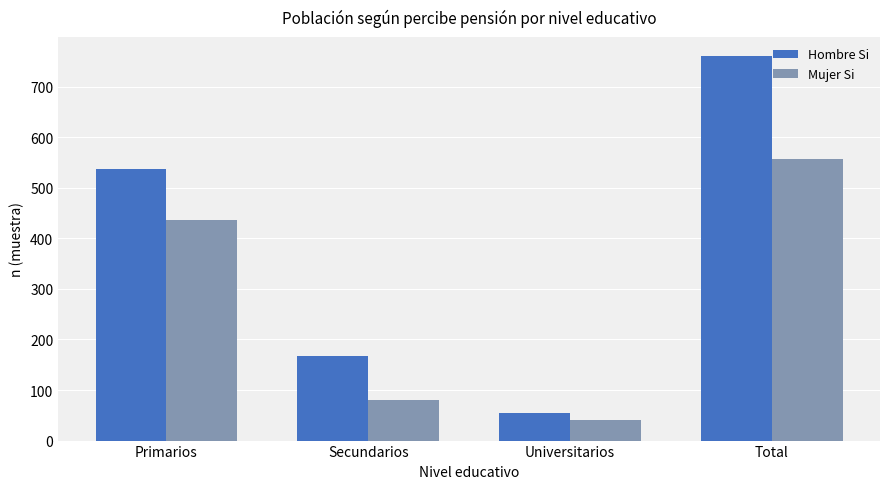

What is the label of the 1st bar from the left?

Primarios